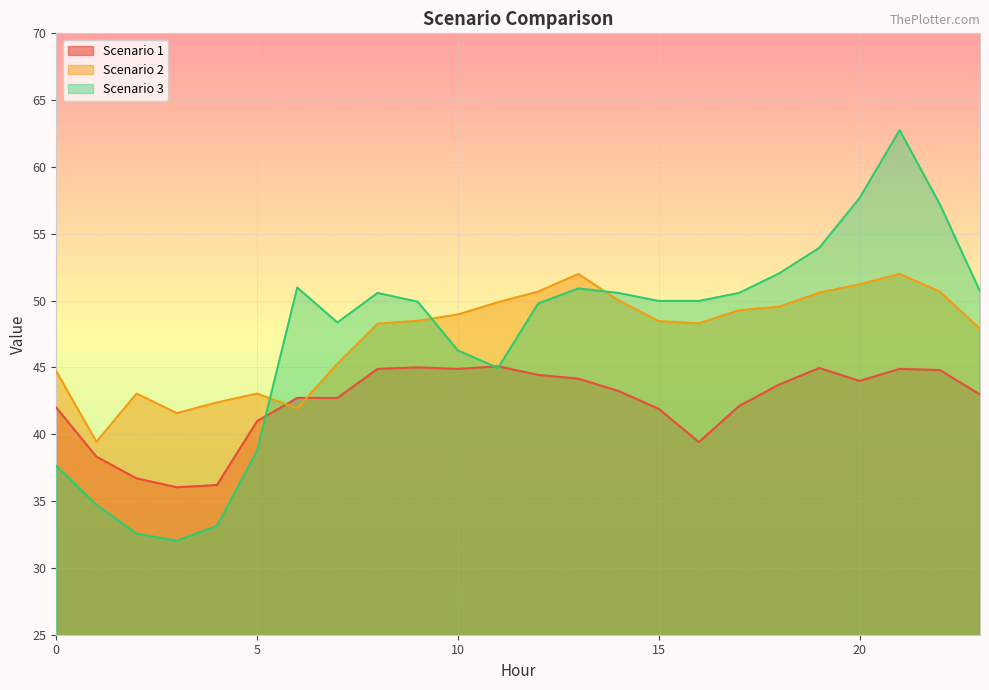

Which label corresponds to the smallest value in the chart?

3